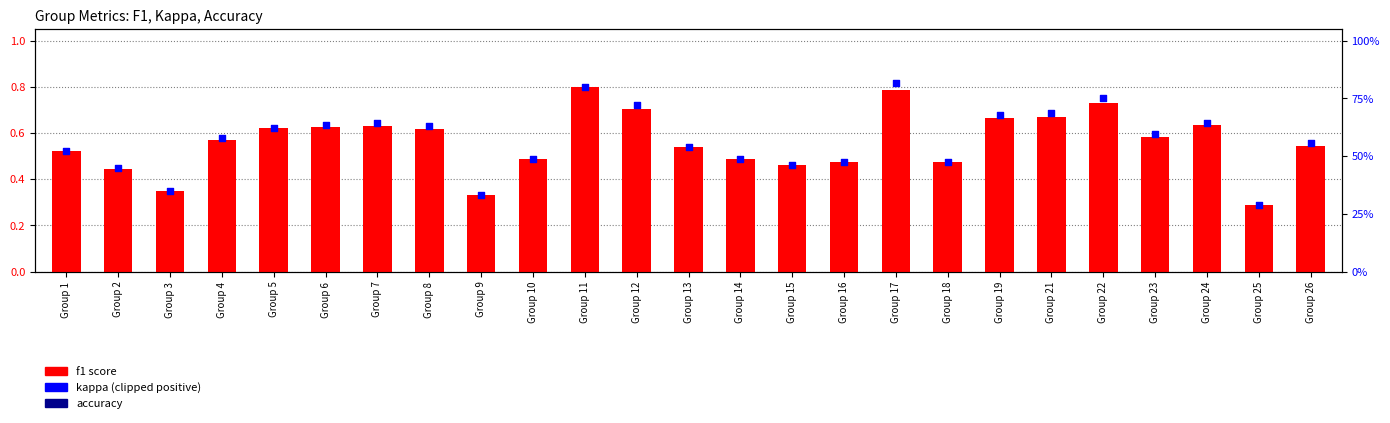

Which series contains the lowest Y value?

f1